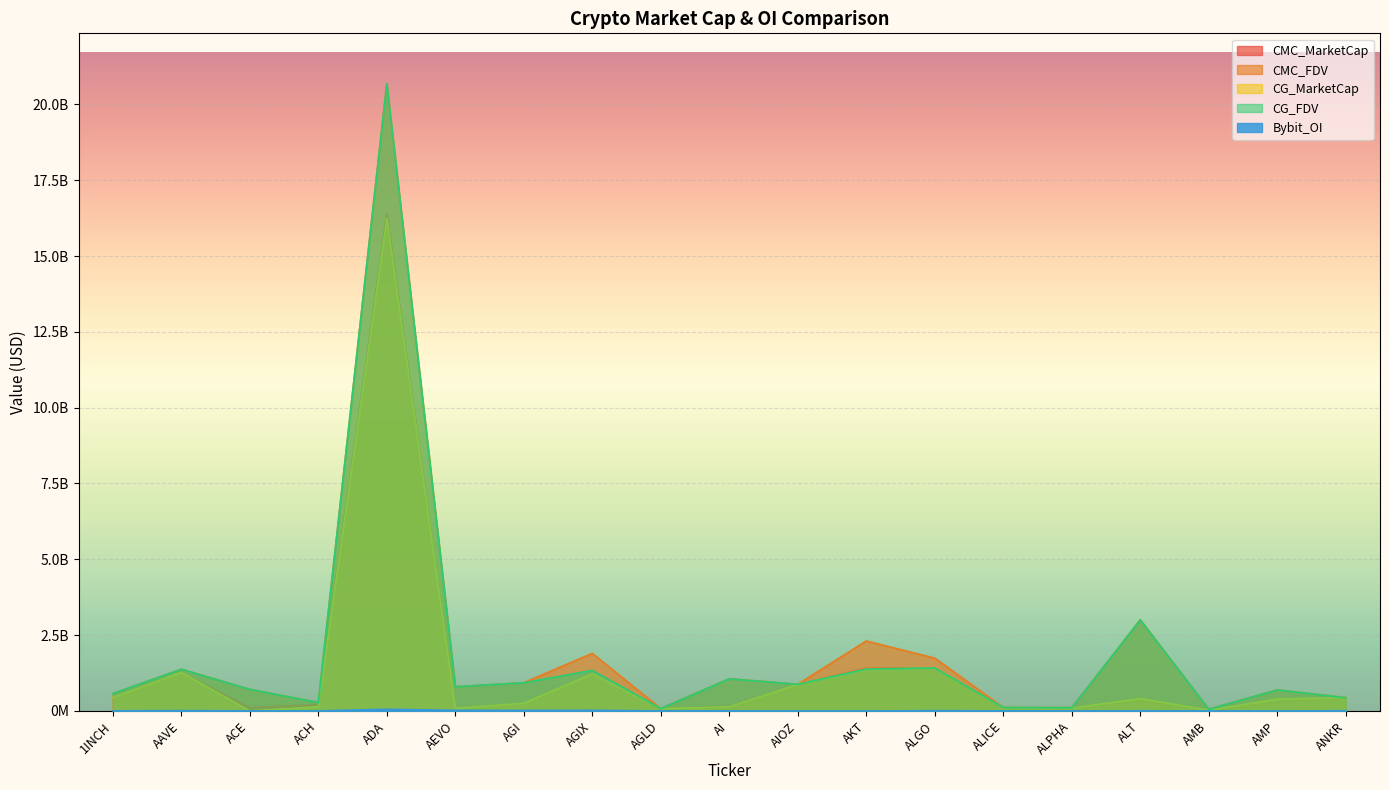

What is the sum of all CG_FDV values?

35938506382